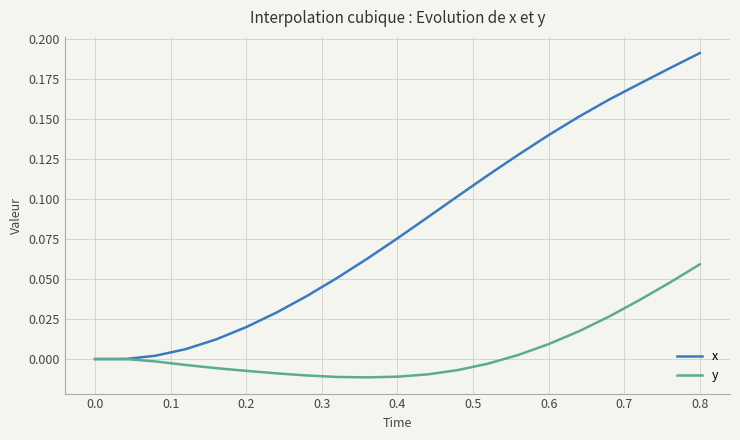

Which series has the largest range (max minus min)?

x